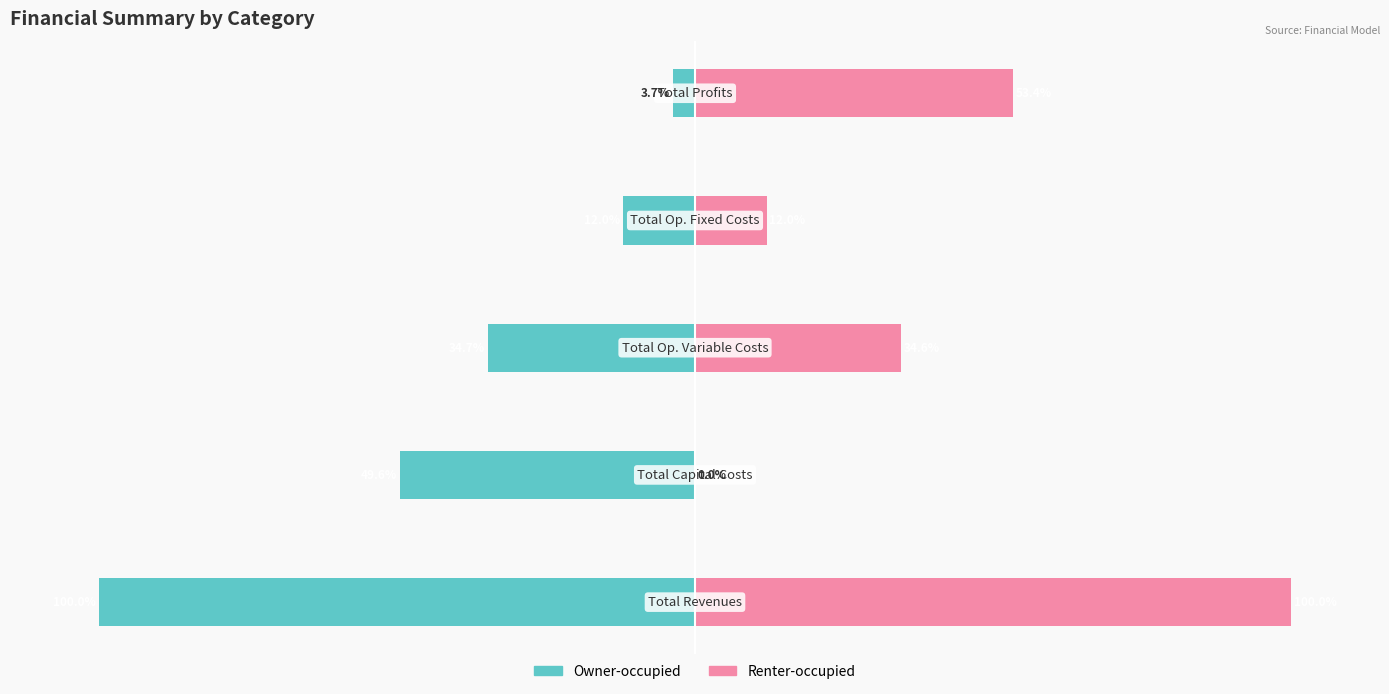

Which series has the widest spread of values?

Renter-occupied